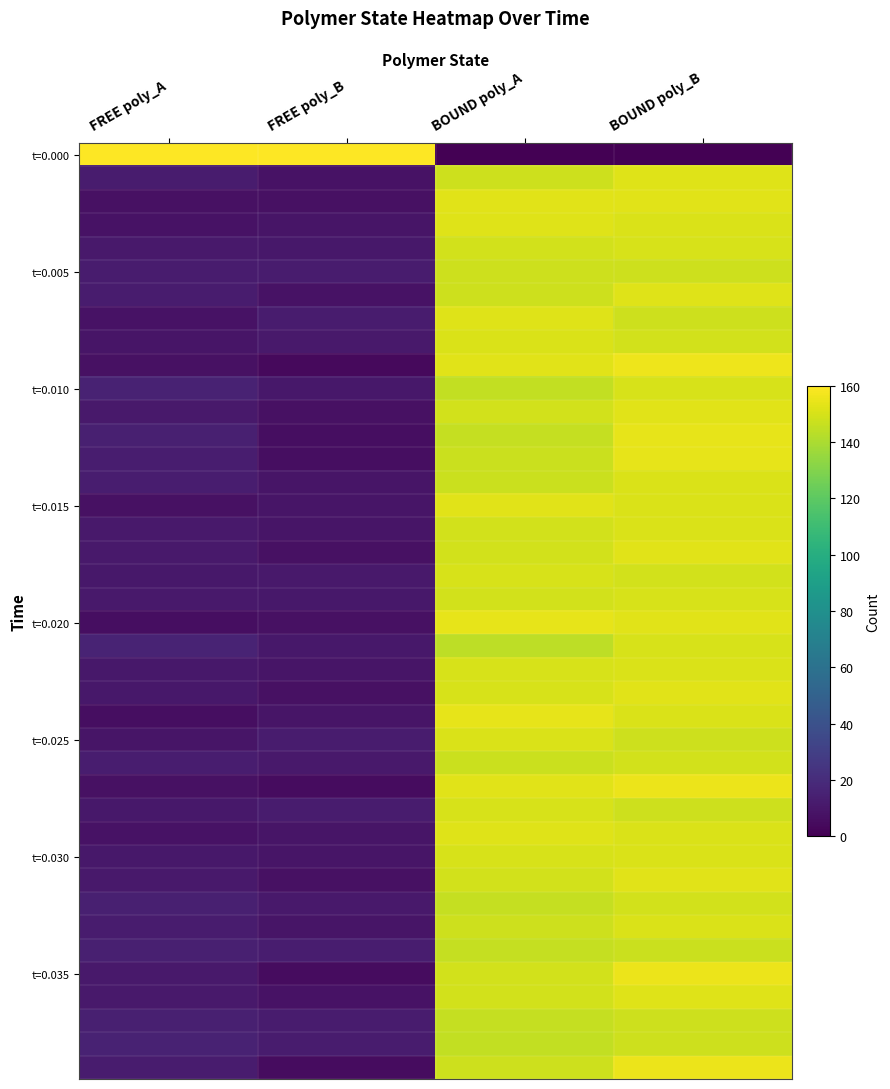

Which label corresponds to the smallest value in the chart?

BOUND poly_A